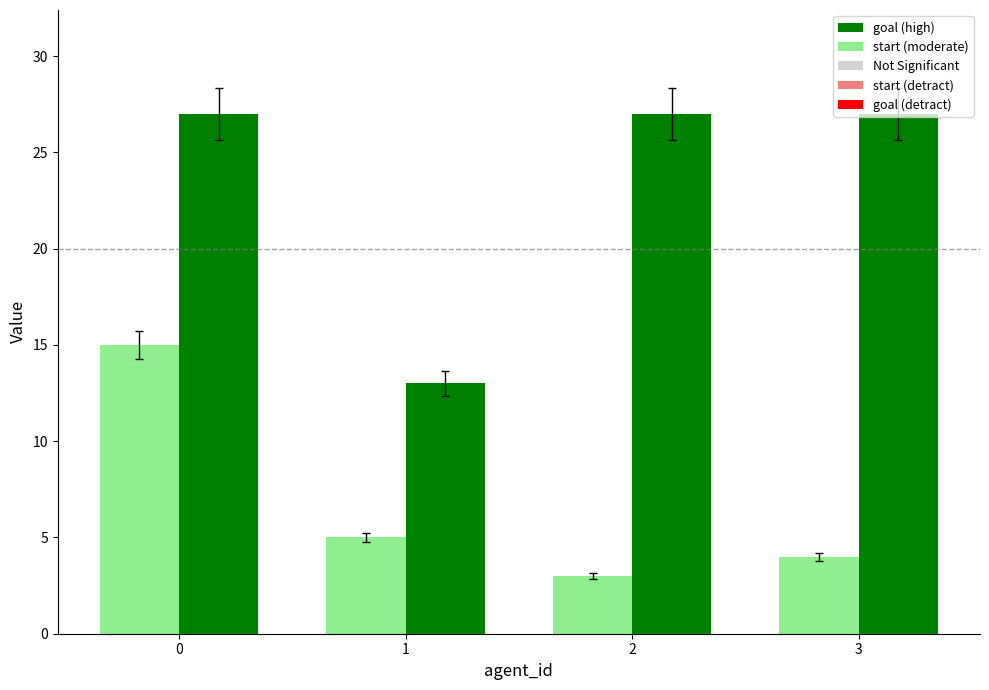

Which category has the lowest value in the goal series?

1